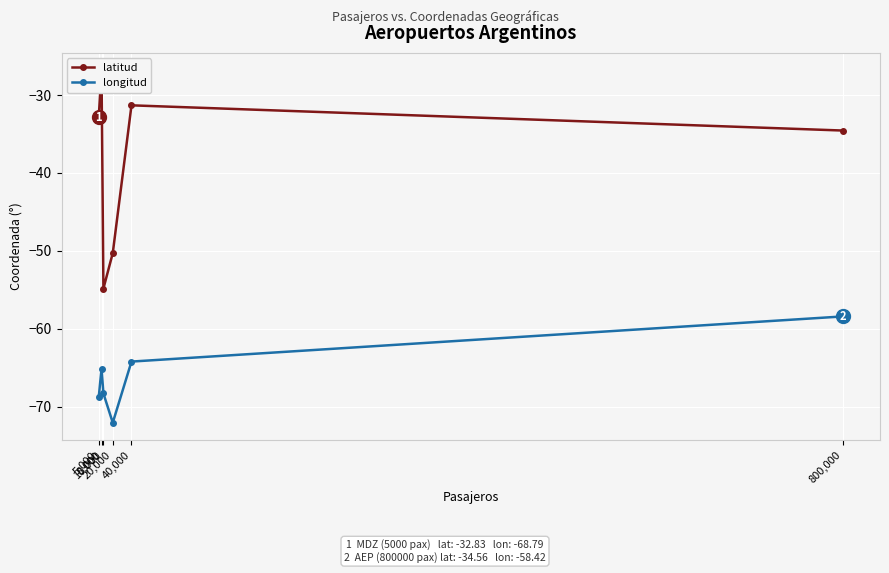

Which has a higher value, 40,000 or 5,000?

40,000